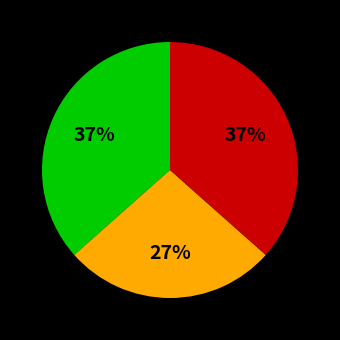

To the nearest percent, what is the difference between the largest and smallest slice percentages?

10%